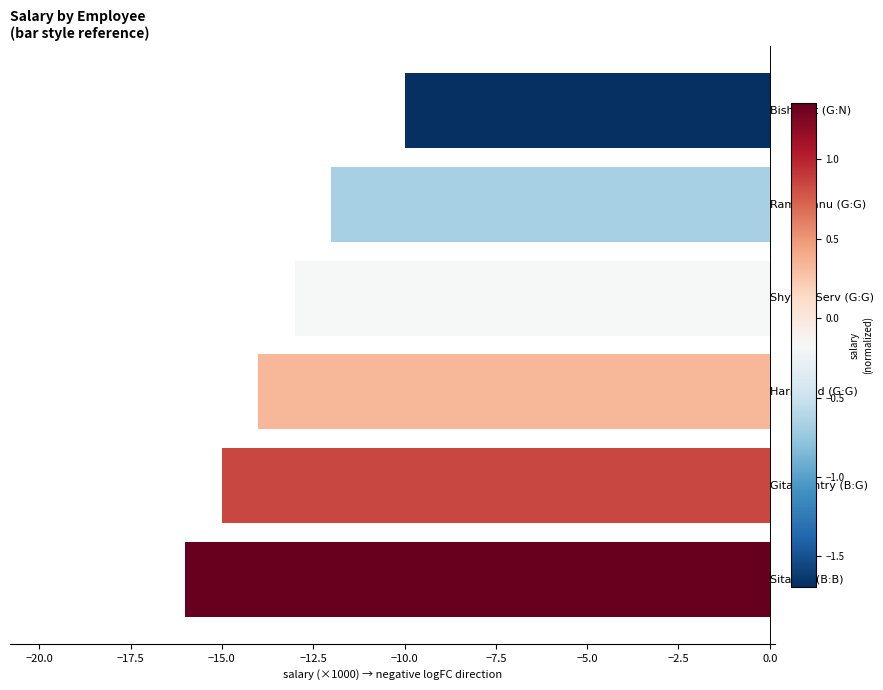

What is the greatest value displayed?

-10